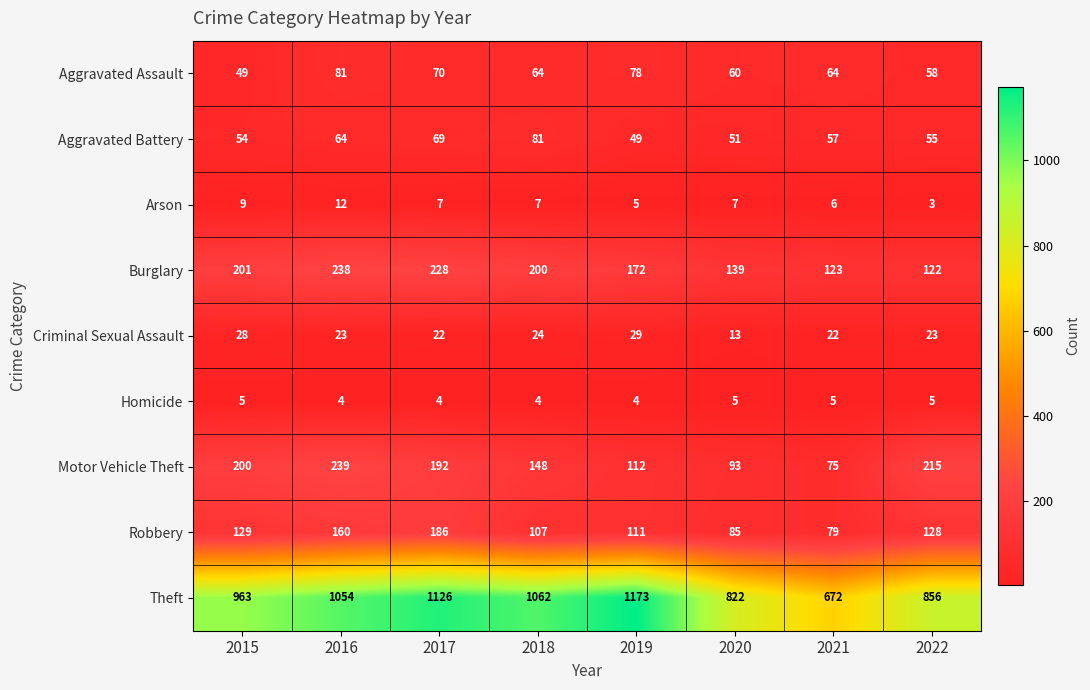

Between 2021 and 2022, which series saw the biggest shift?

Theft